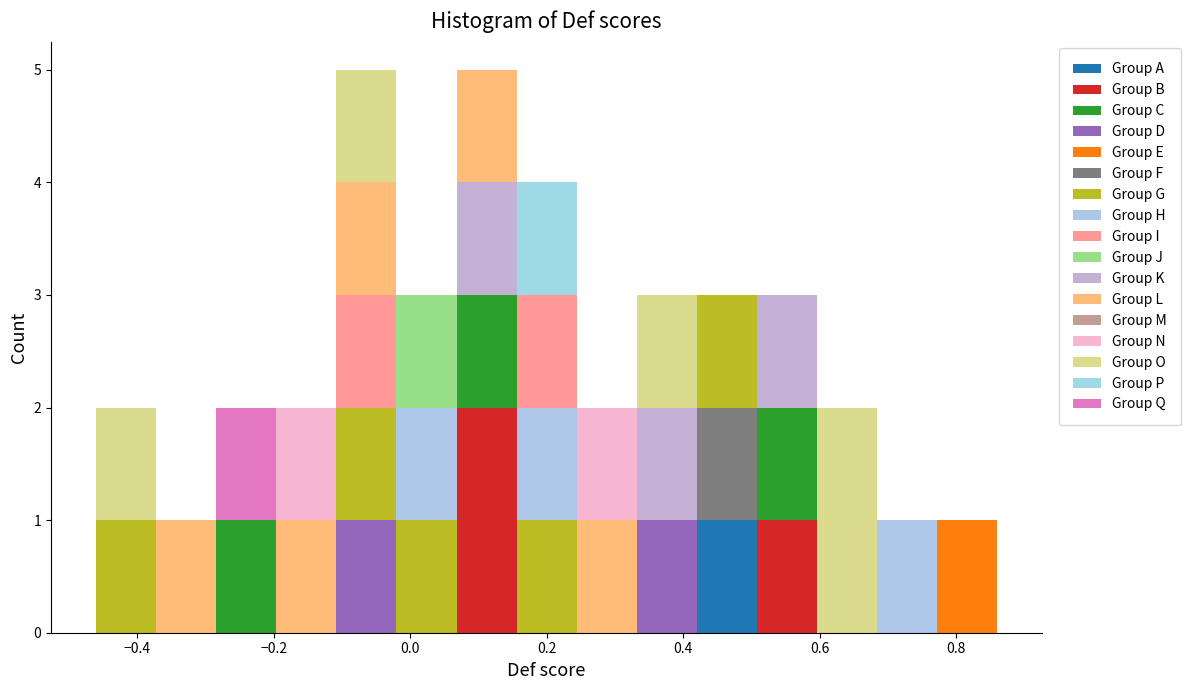

Reading left to right, list every stacked bar in this chart as the range it spans on the x-axis followed by its total height. Neither the bar edges nor the heights are printed on the chart, so give them approximately, as read against the axes.

-0.460 to -0.372: 2
-0.372 to -0.284: 1
-0.284 to -0.196: 2
-0.196 to -0.108: 2
-0.108 to -0.020: 5
-0.020 to 0.068: 3
0.068 to 0.156: 5
0.156 to 0.244: 4
0.244 to 0.332: 2
0.332 to 0.420: 3
0.420 to 0.508: 3
0.508 to 0.596: 3
0.596 to 0.684: 2
0.684 to 0.772: 1
0.772 to 0.860: 1